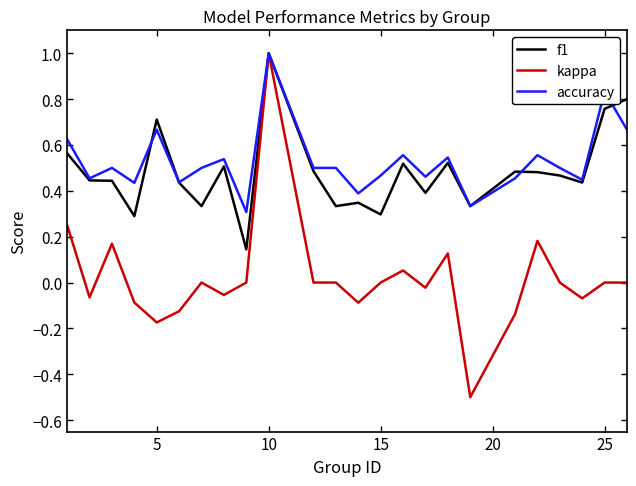

True or false: accuracy has more than 0 interior local peaks.

True